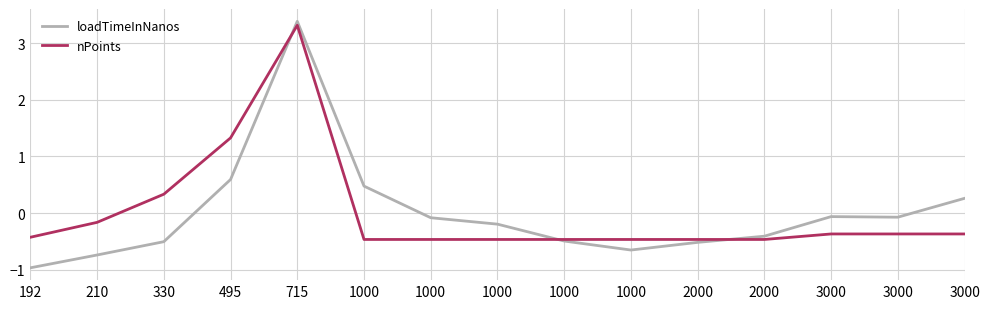

List the series in order of their overall mean, highest first.

loadTimeInNanos, nPoints